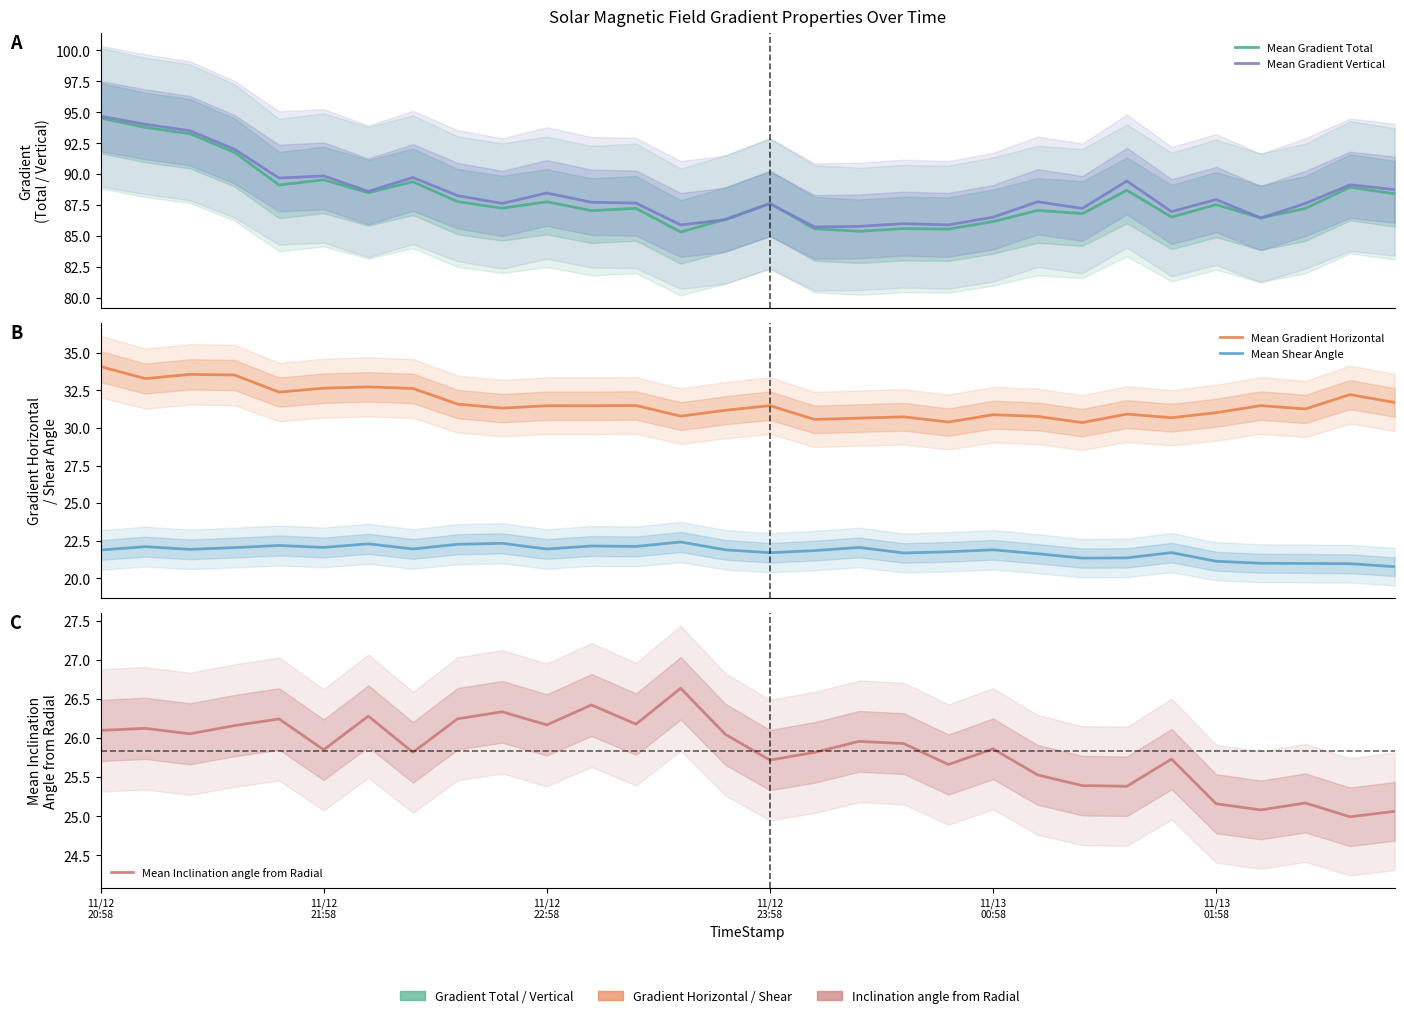

Which series changed the most between 11/12 20:58 and 11/12 23:58?

Mean Gradient Vertical